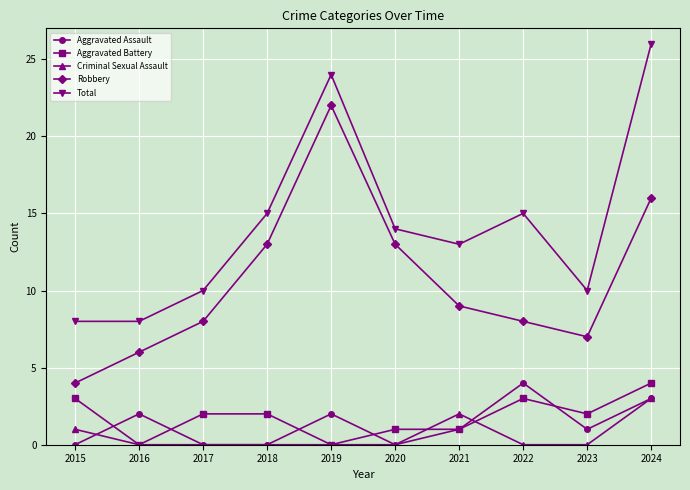

What is the total value across all series at 2017?

20